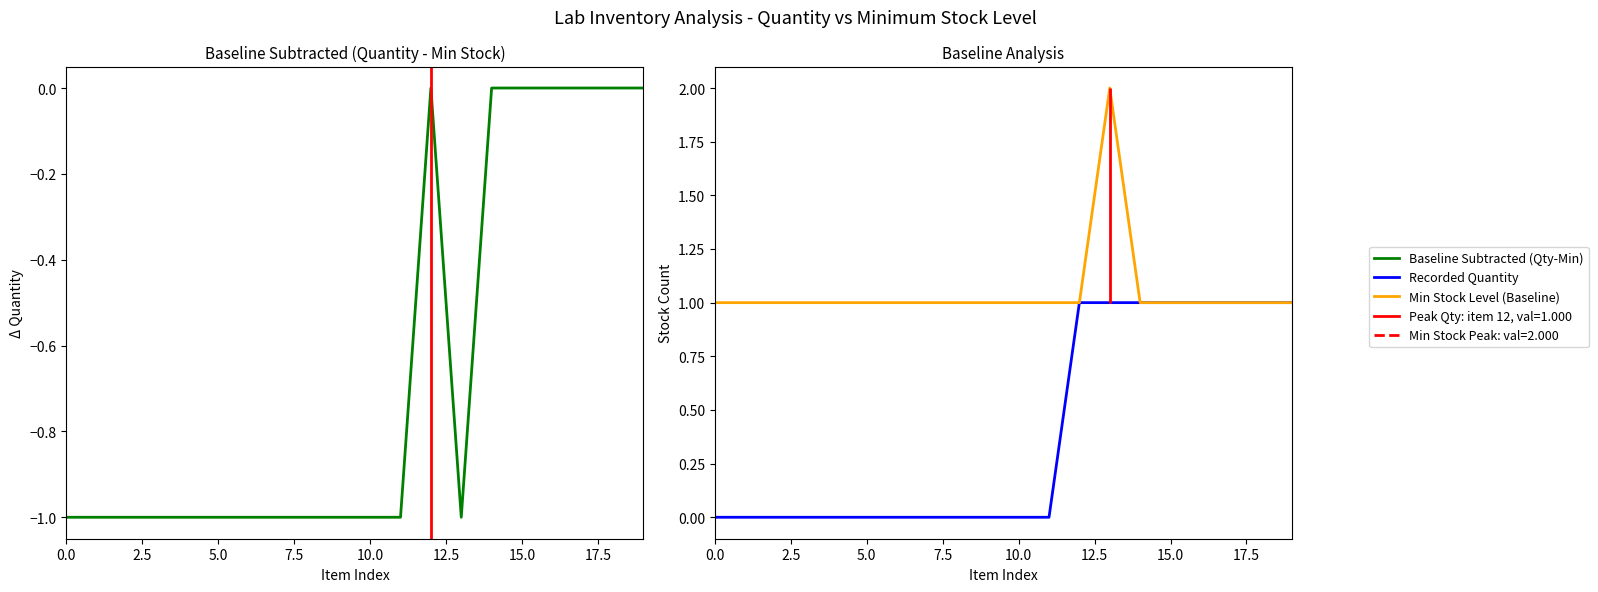

How many values in the Baseline Subtracted series exceed -1?

7